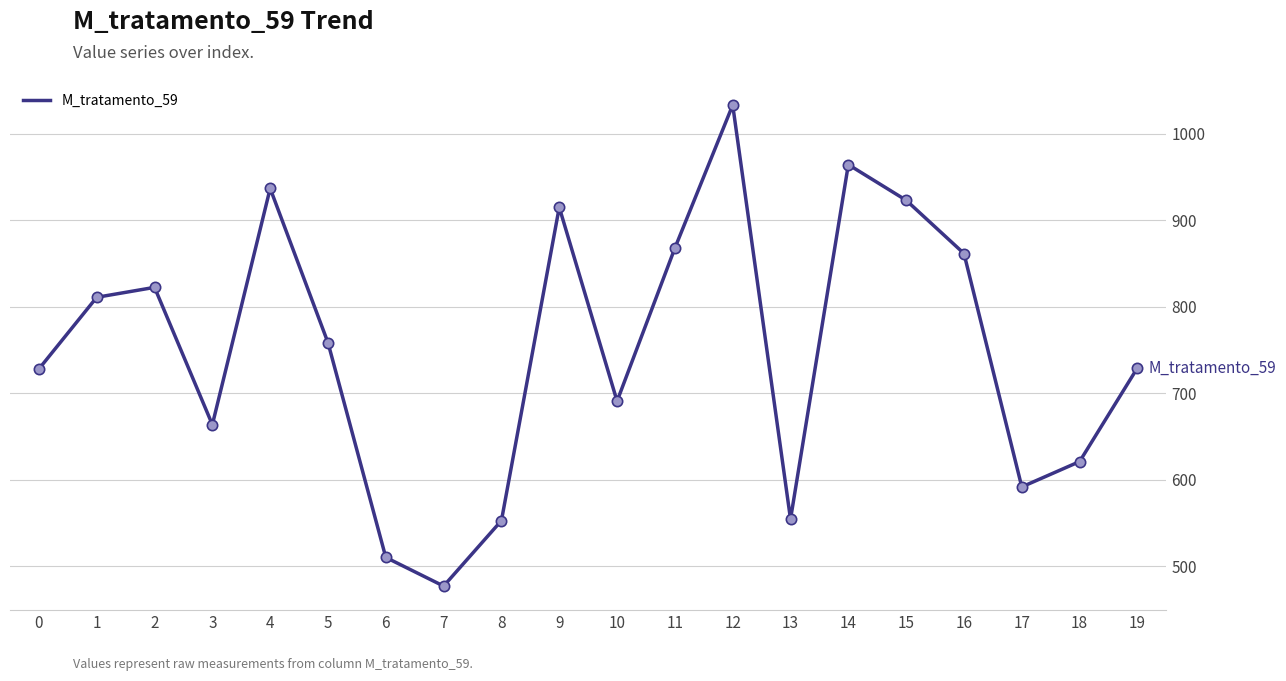

What is the ratio of the value at 0 to the value at 2?

0.9